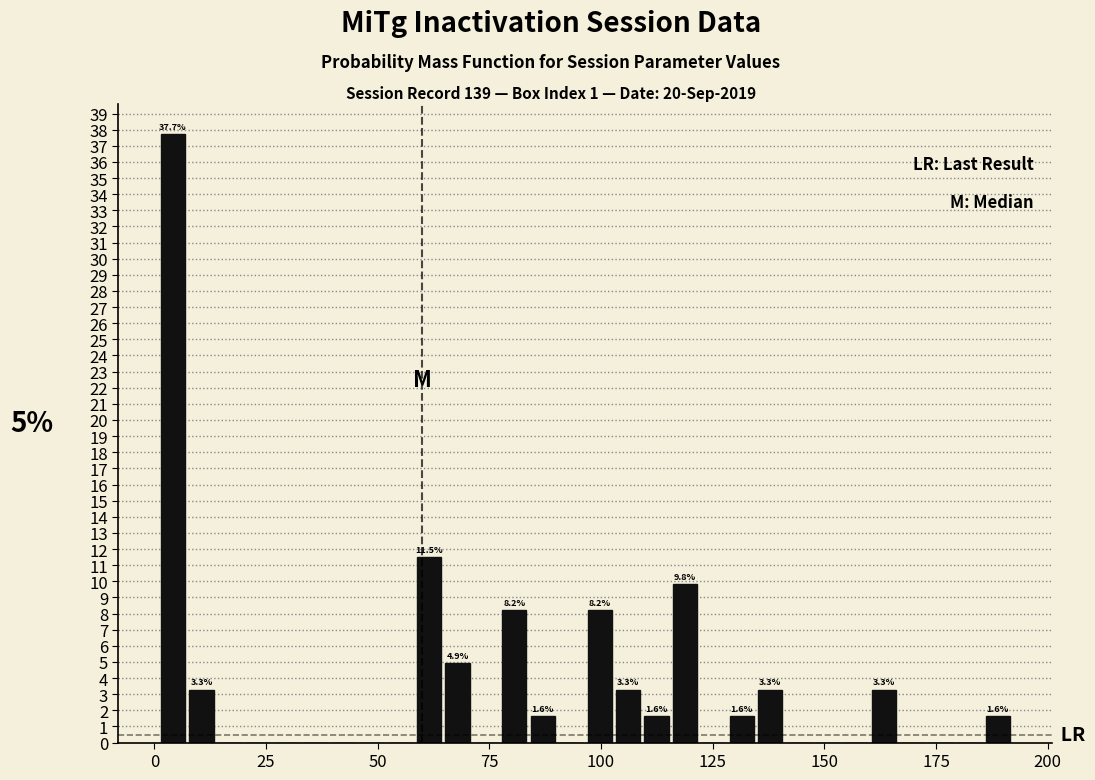

Read against the x-axis, roughly where is the centre of the tallest bar?

5